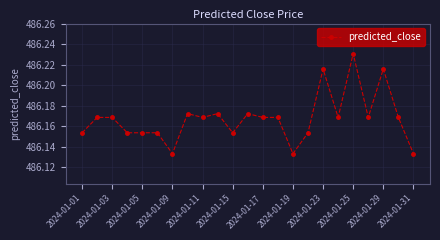

True or false: the data has more than 1 interior local peaks.

True